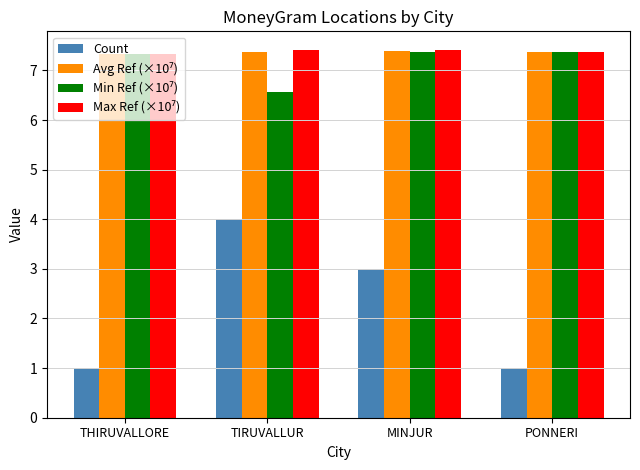

What is the total value across all series at TIRUVALLUR?

25.3